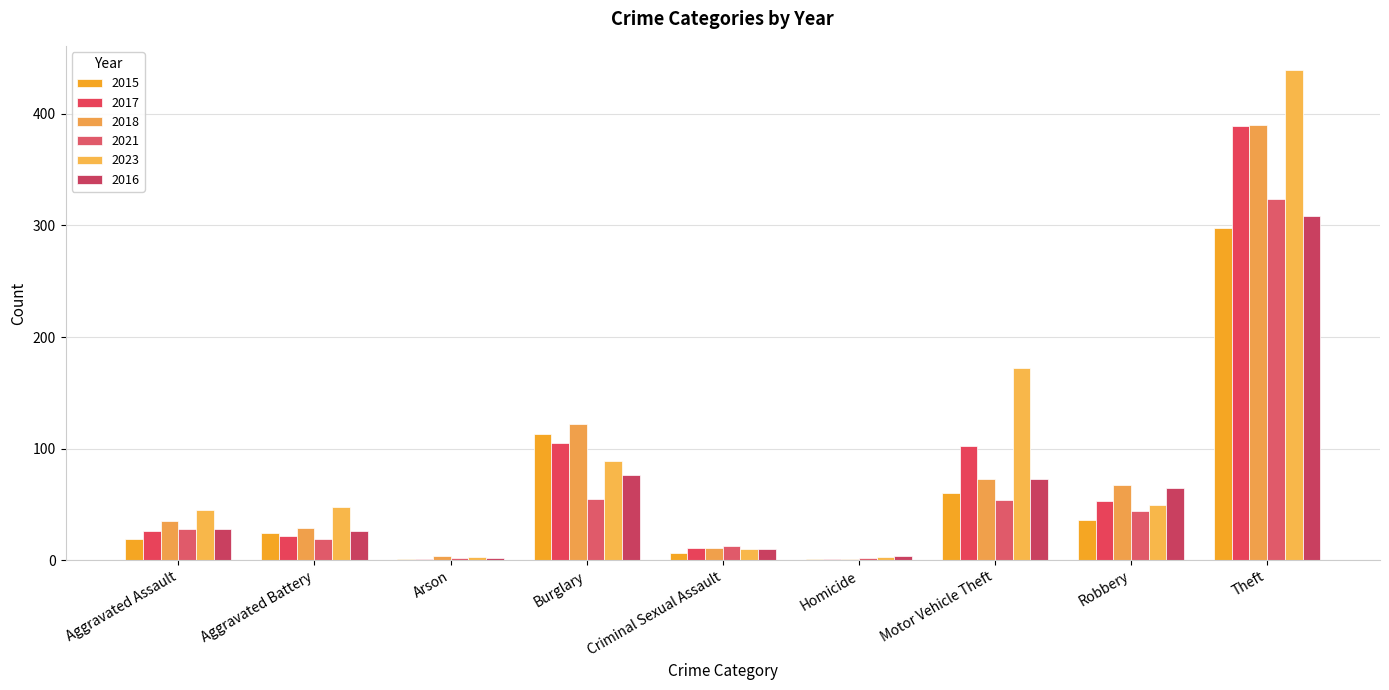

Which series has the largest range (max minus min)?

2023